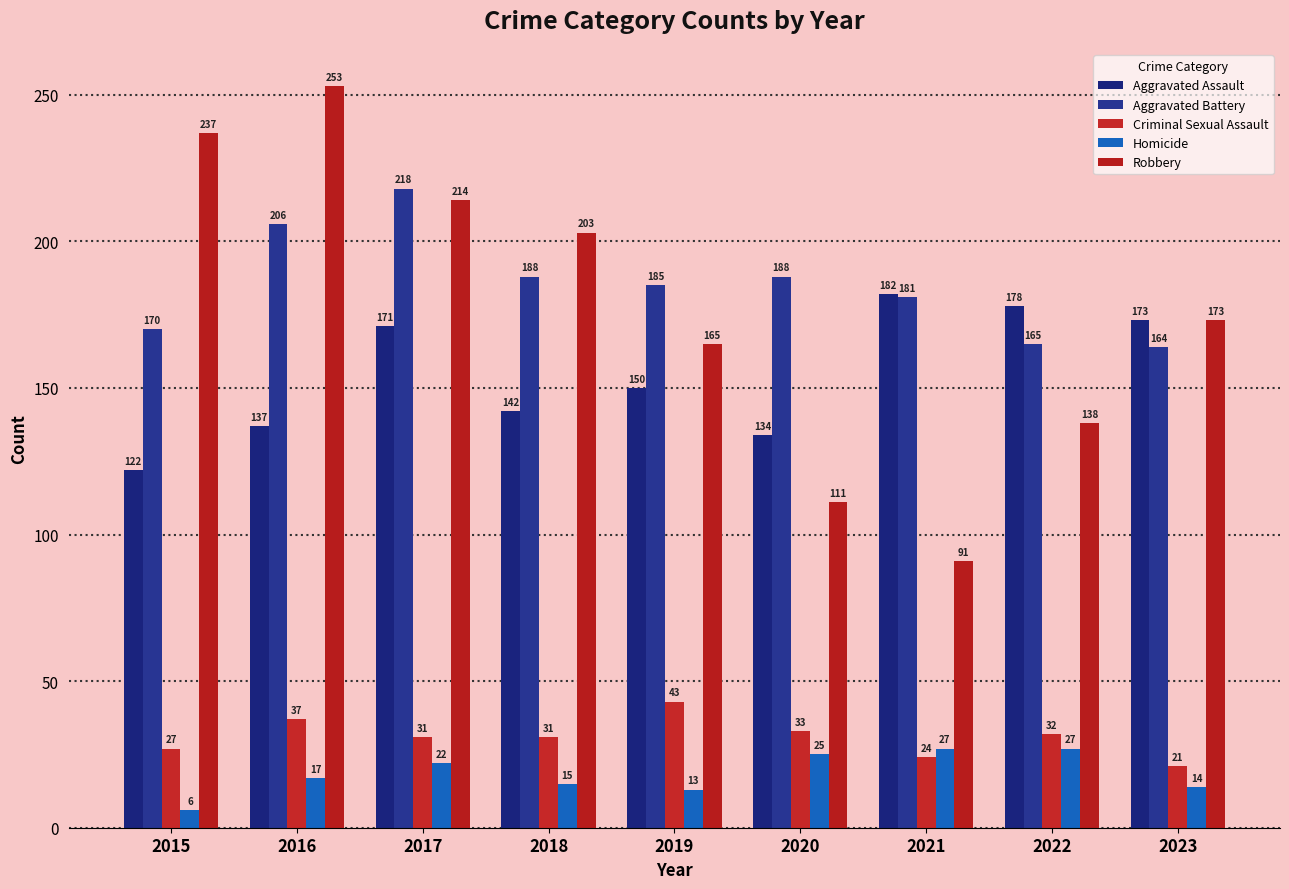

What is the average value of the Criminal Sexual Assault series?

31